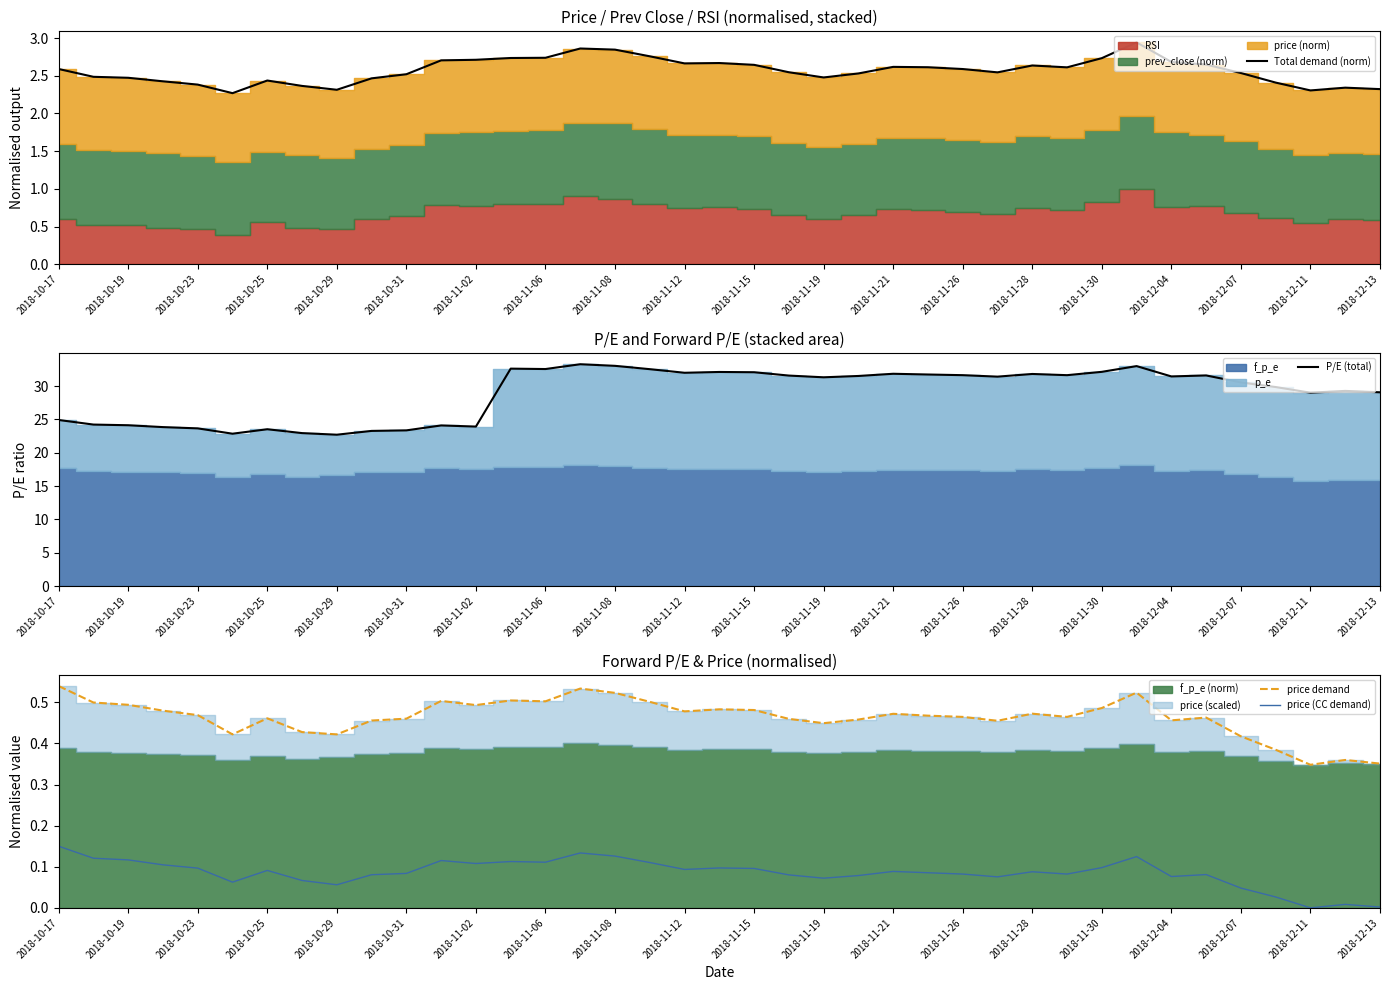

True or false: Total demand (norm) has more than 2 points higher than both neighbors.

True